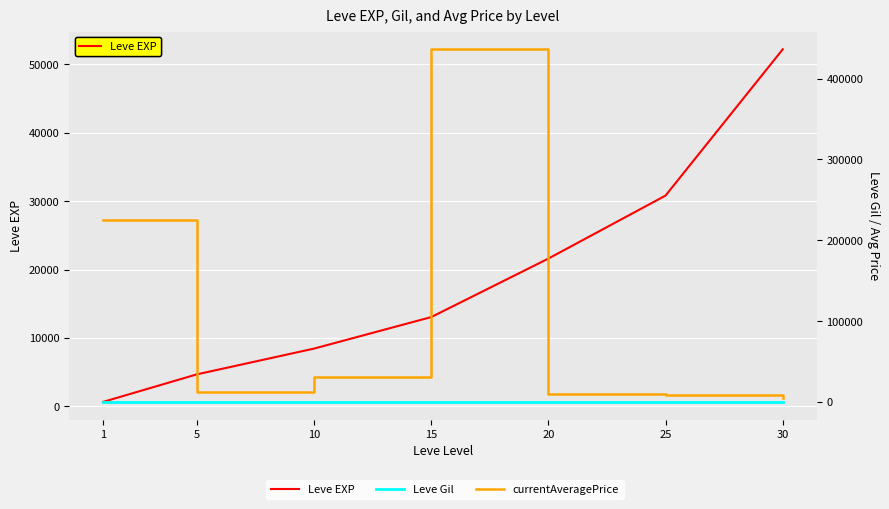

At which label does Leve EXP first exceed 13040?

20